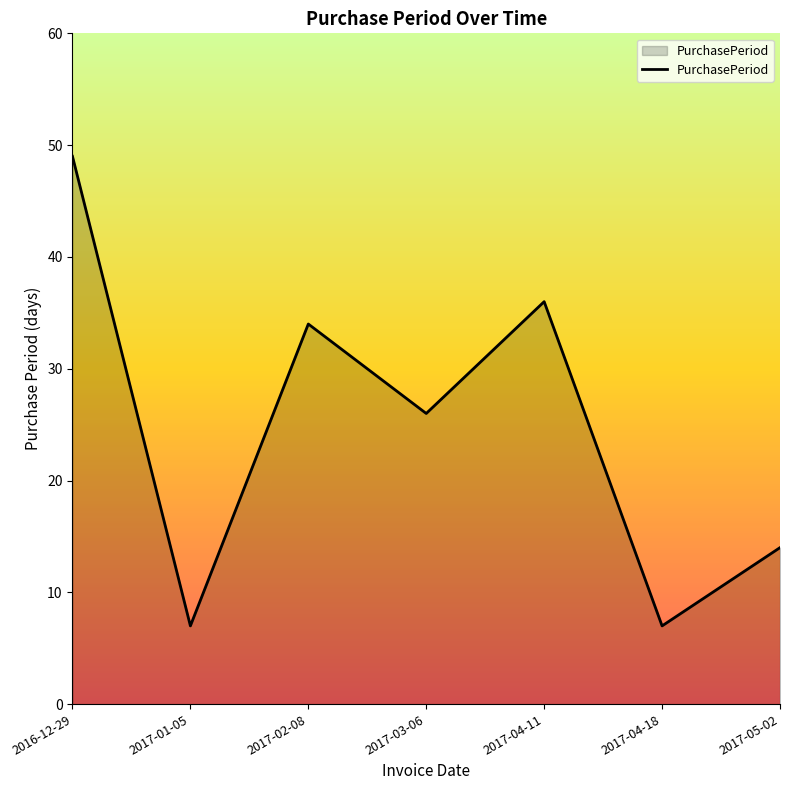

Reading right to left, extract all data points from this chart.

14	7	36	26	34	7	49